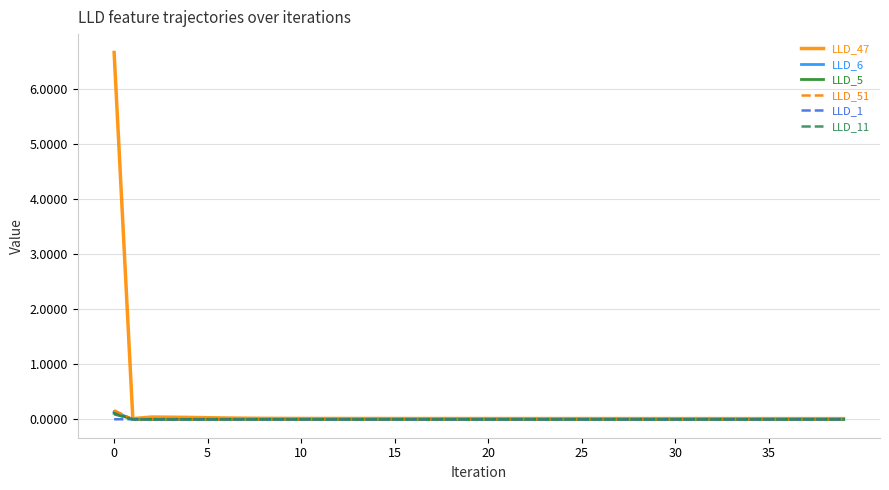

What is the greatest value displayed?

6.7